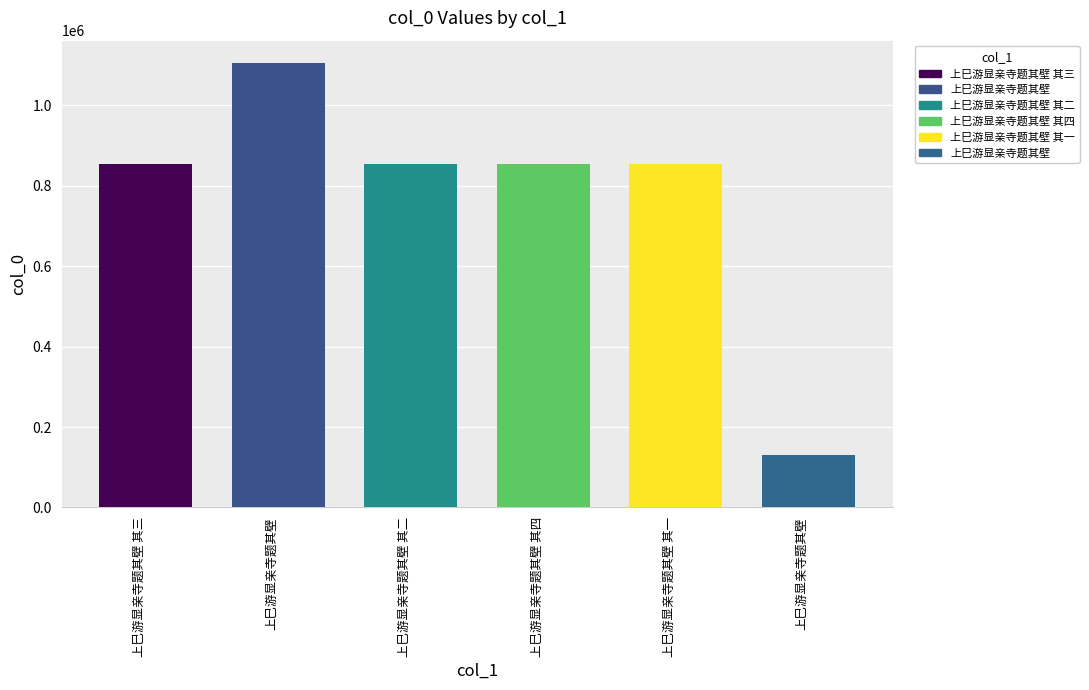

The value at 上巳游显亲寺题其壁 is 1601328. True or false?

False